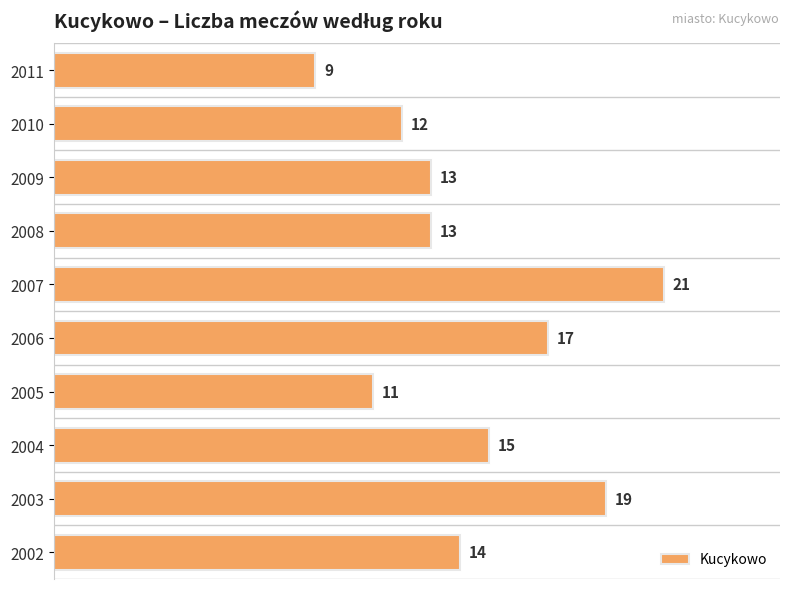

Read the value at 2007.

21